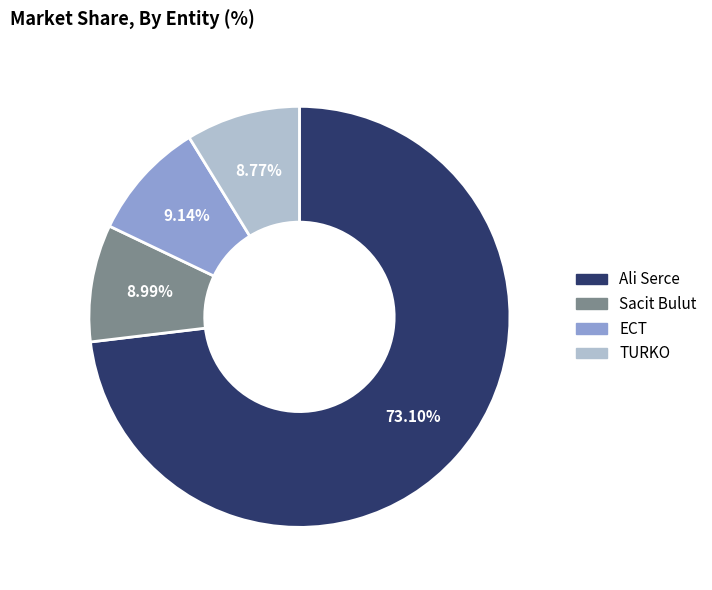

Between ECT and Ali Serce, which is larger?

Ali Serce